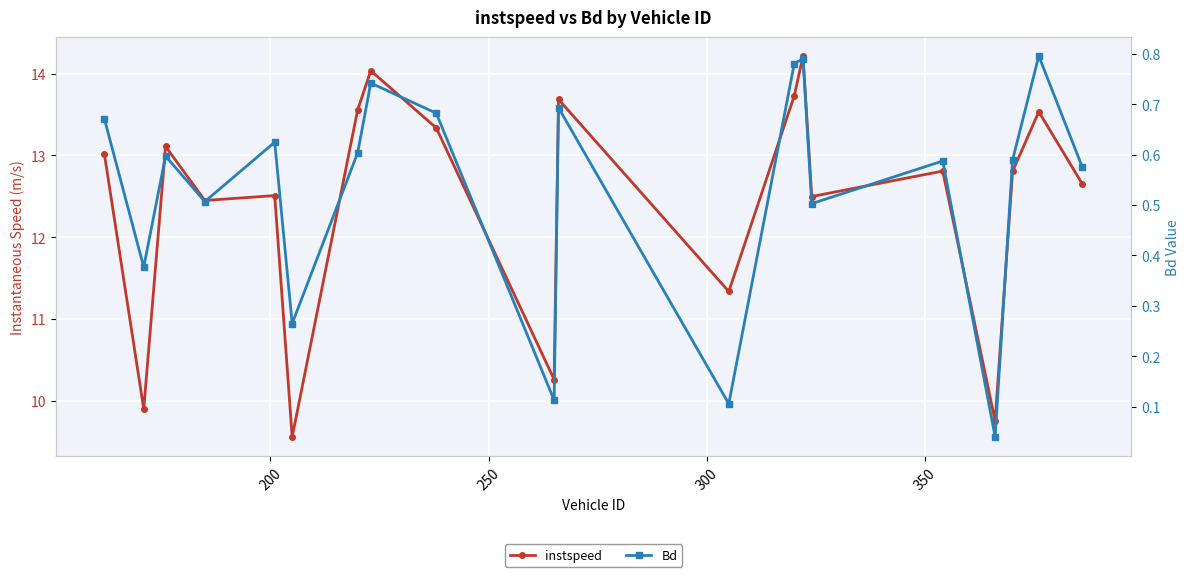

At how many categories does at least one series exceed 9?

20